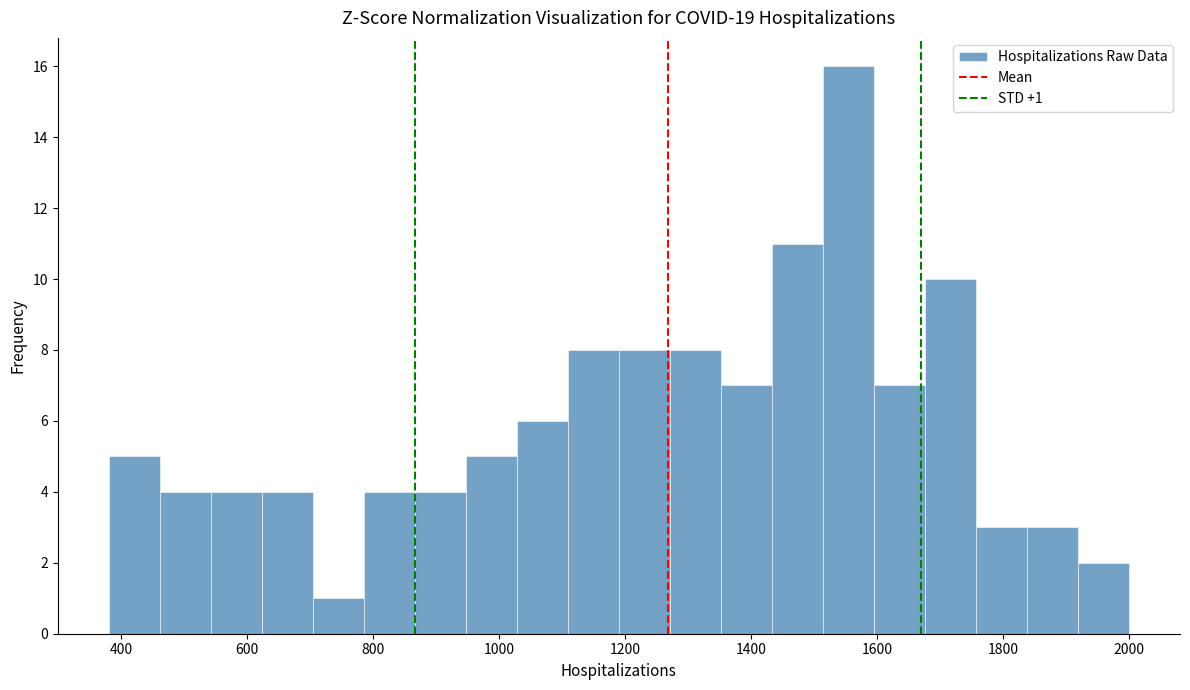

Which range on the x-axis has the tallest bar?

1520 to 1600